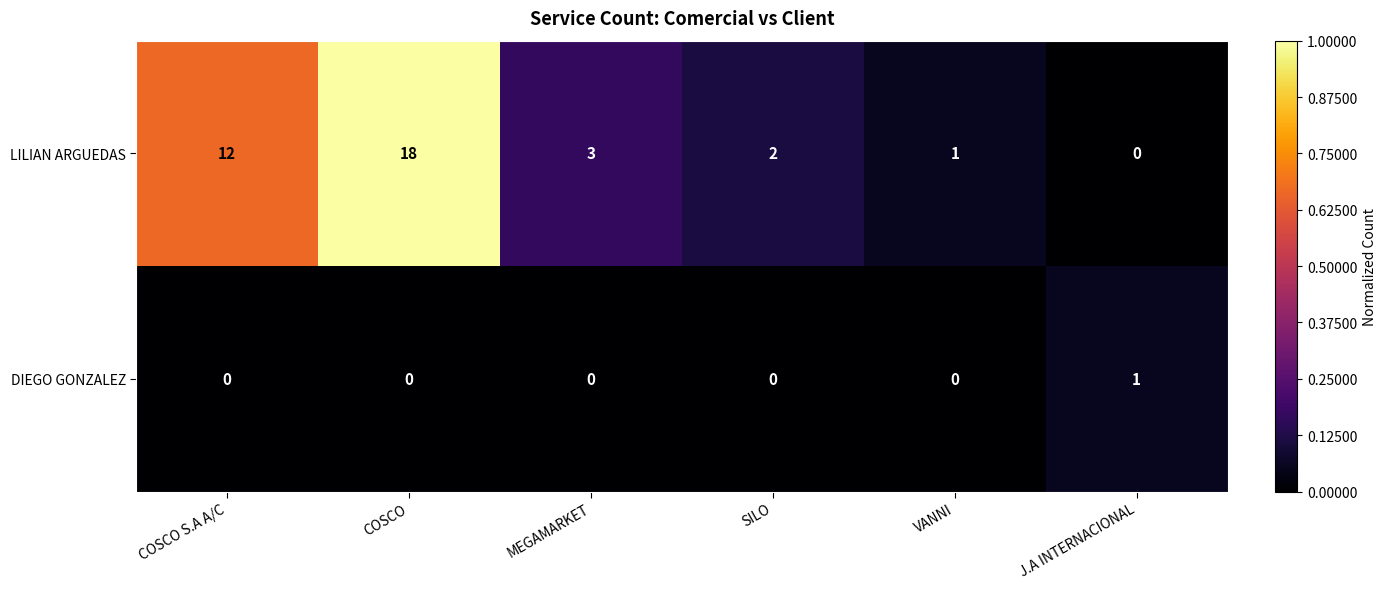

At which label does DIEGO GONZALEZ reach its peak?

J.A INTERNACIONAL